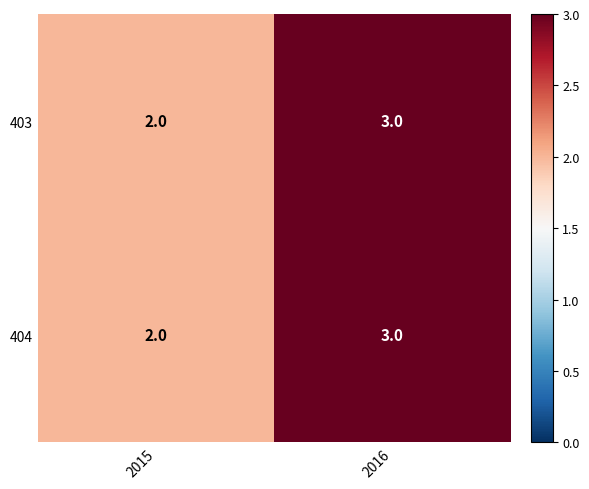

How many data points in 403 are less than 3?

1